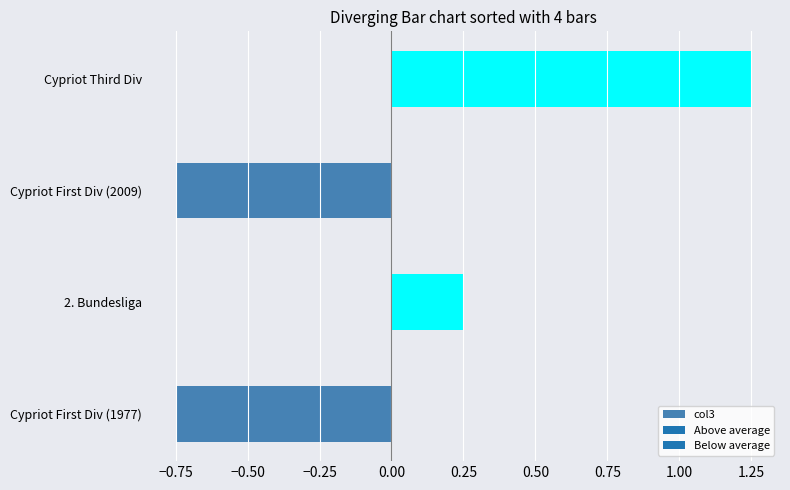

At which label is the value closest to 0?

2. Bundesliga